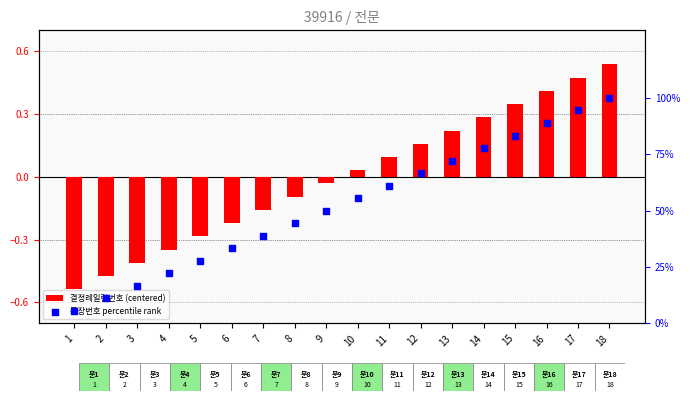

At how many categories does at least one series exceed 50?

9